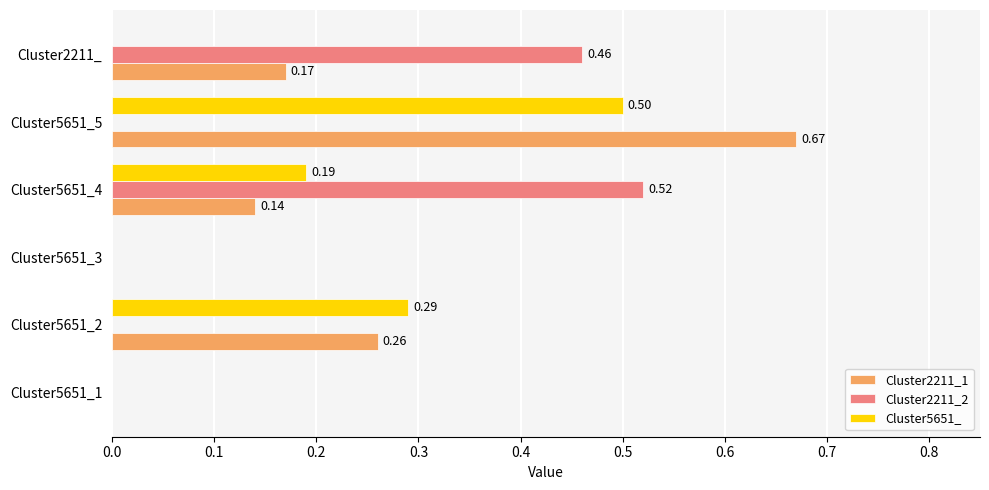

Which series has the largest total across all categories?

Cluster2211_1